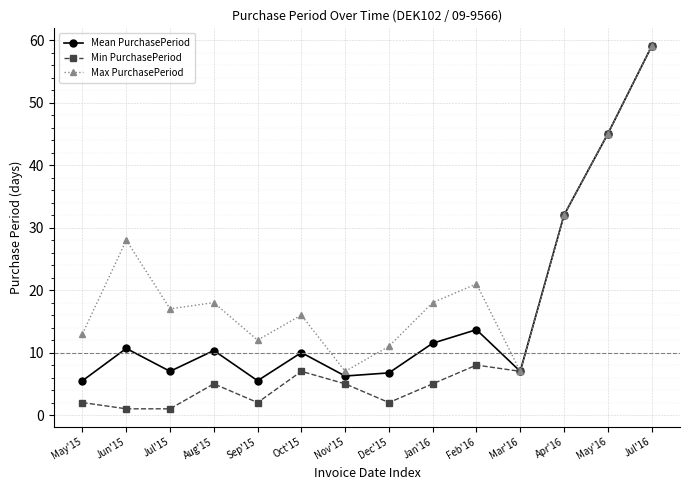

What is the average value of the Max PurchasePeriod series?

21.7